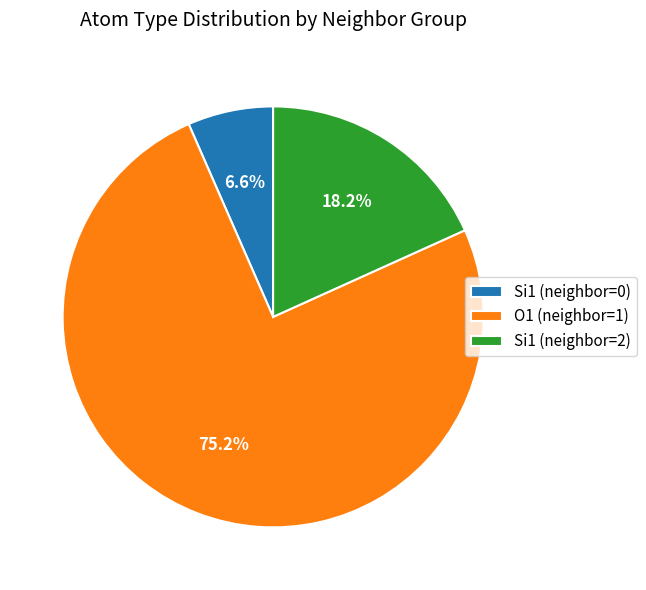

How many segments does this pie chart have?

3